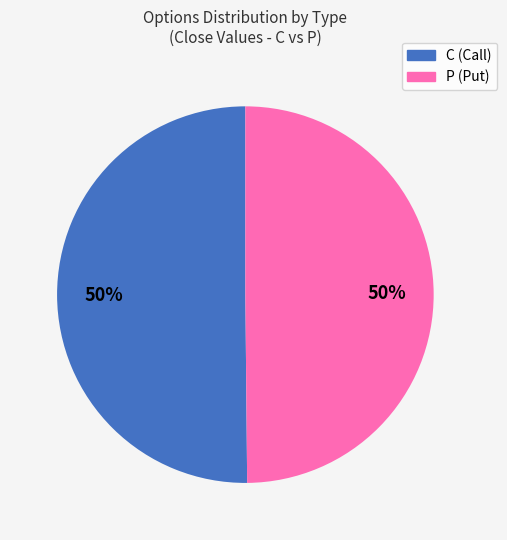

The P (Put) slice represents 43% of the pie. True or false?

False